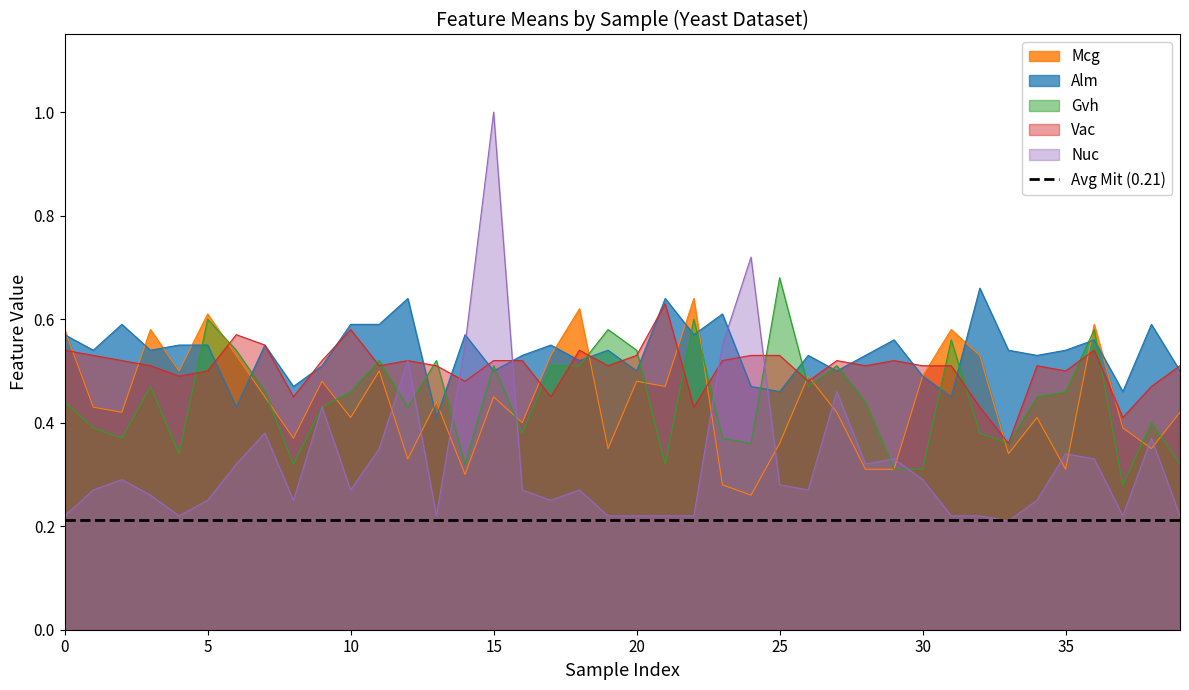

What is the value of the Gvh point at the 38th from the left?

0.3